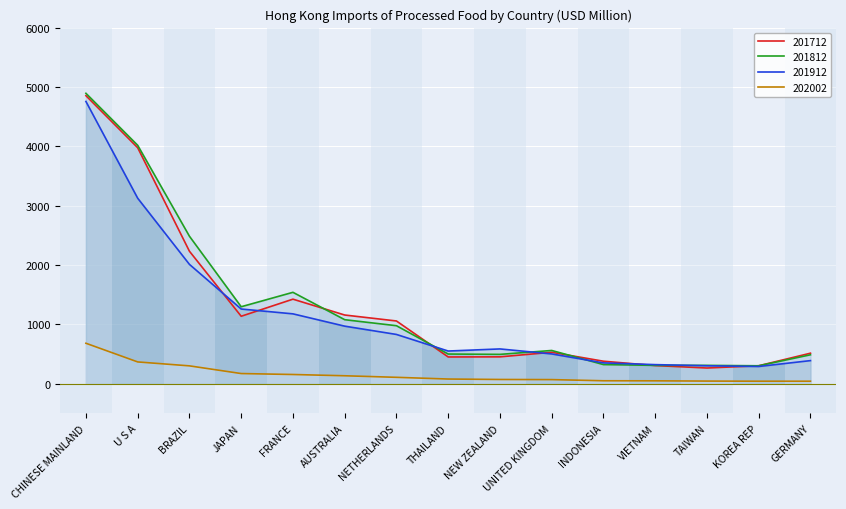

What is the minimum value for 202002?

41.4